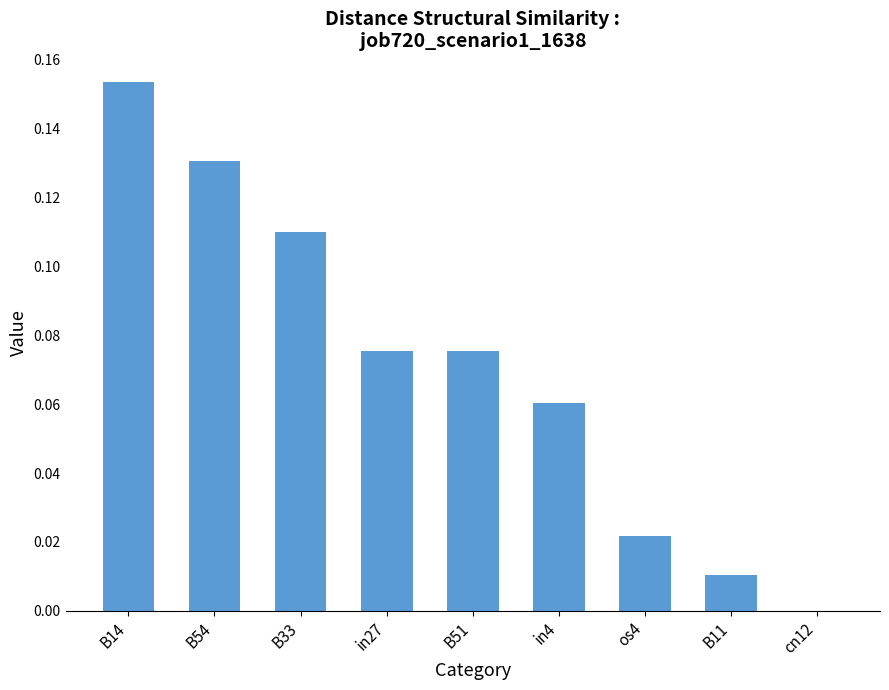

Is it true that the value at cn12 is 0.0?

True